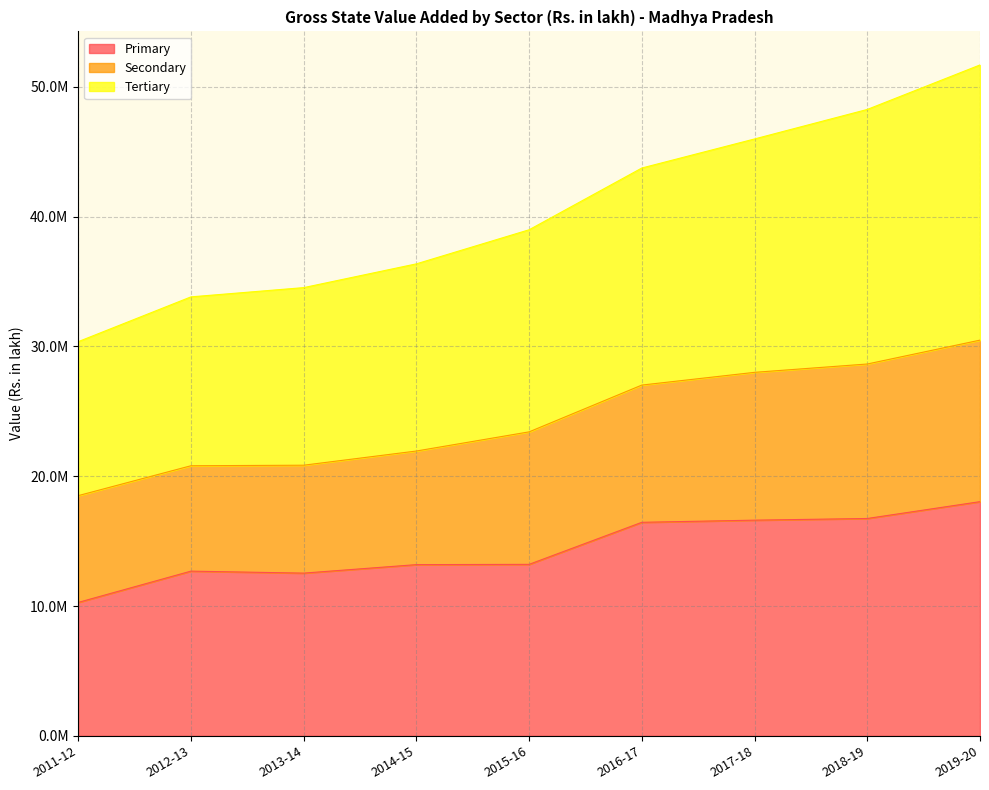

Which has a higher value, 2013-14 or 2017-18?

2017-18